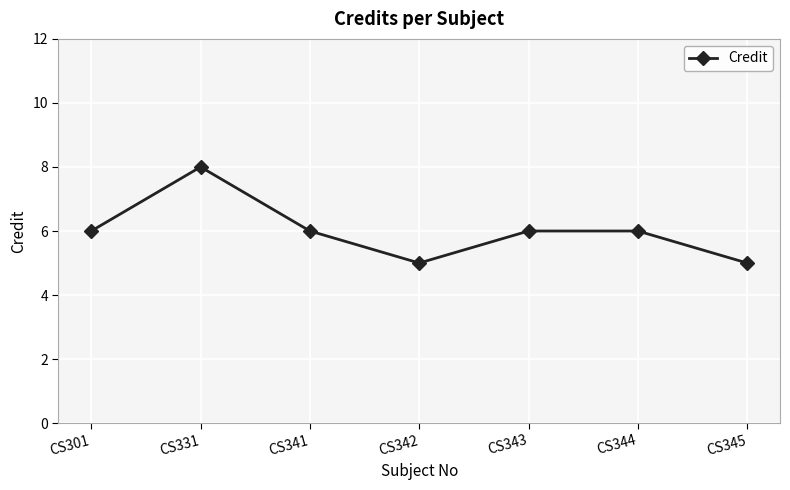

Reading right to left, transcribe all the data shown in this chart.

CS345=5	CS344=6	CS343=6	CS342=5	CS341=6	CS331=8	CS301=6